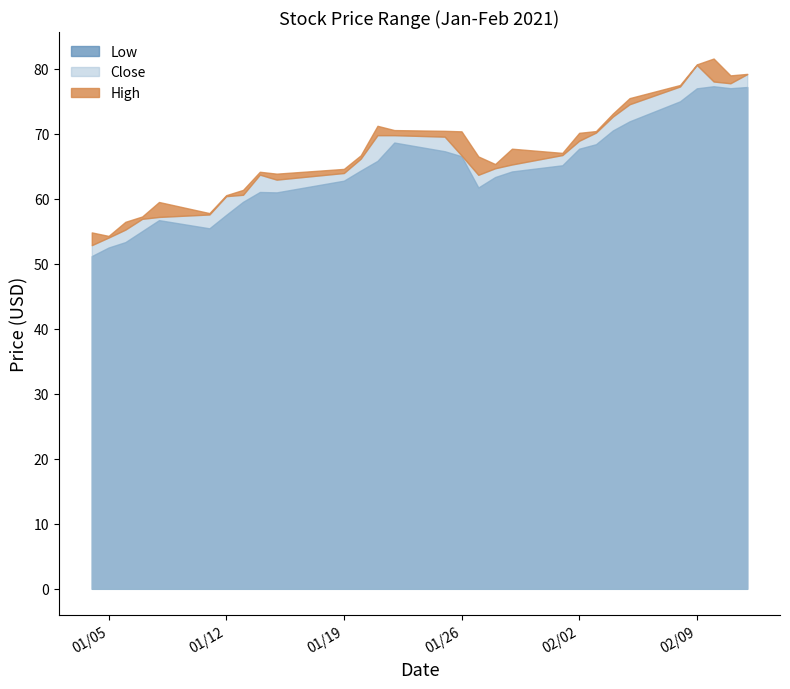

What is the minimum value shown in the chart?

51.2